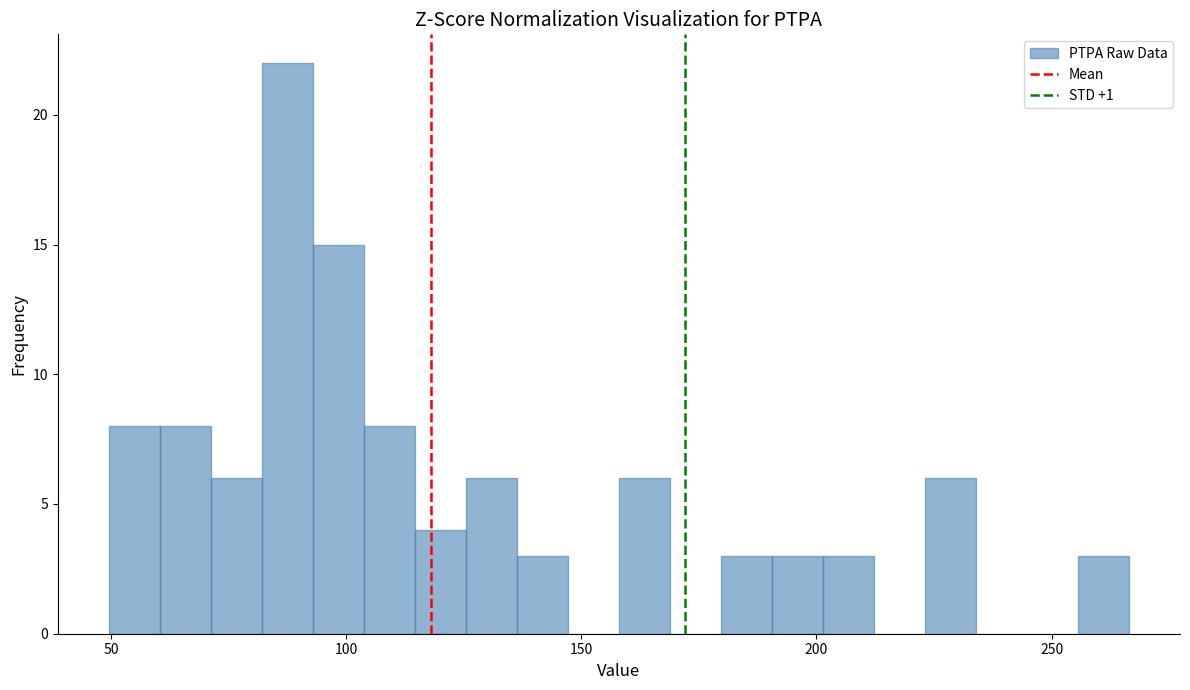

Read against the x-axis, roughly where is the centre of the tallest bar?

90